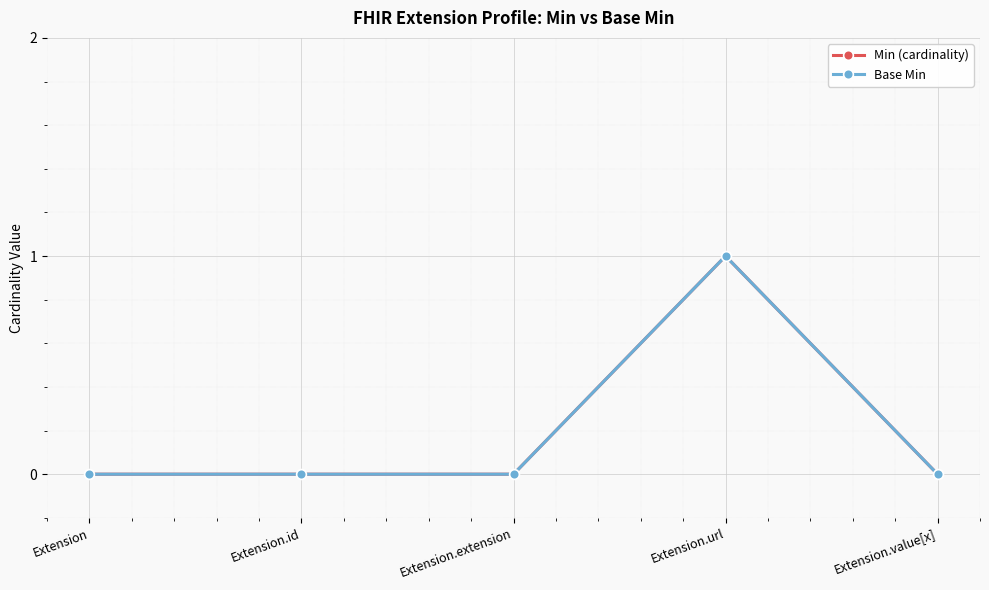

At which label does Min (cardinality) reach its peak?

Extension.url